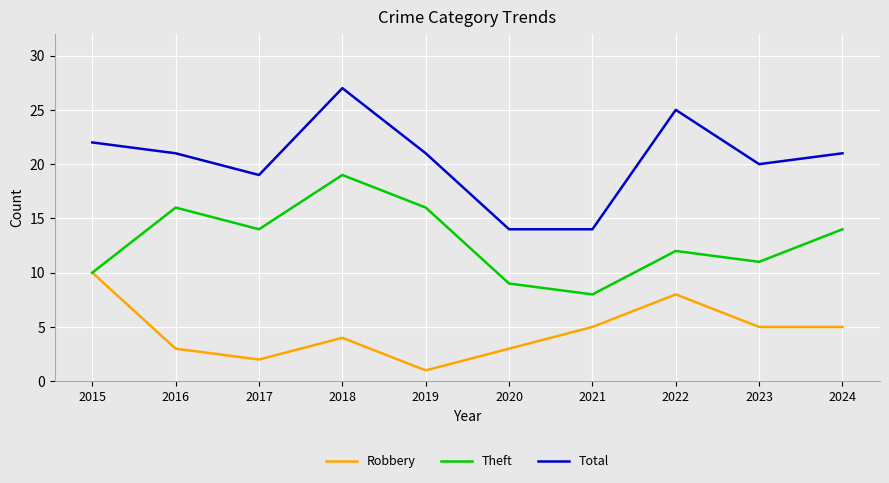

What are all the series names shown in the legend?

Robbery, Theft, Total